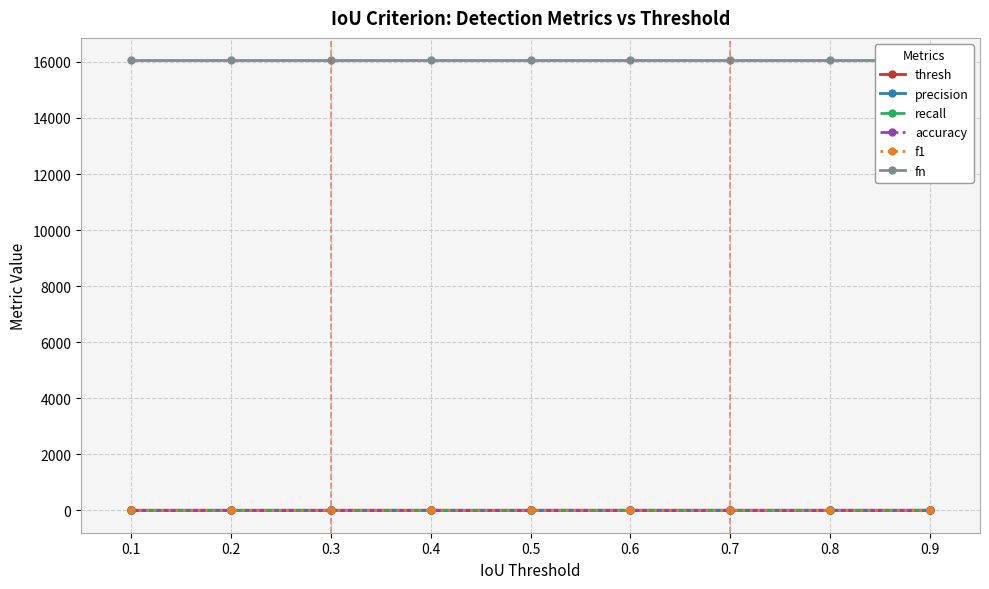

At which label is recall closest to 0?

0.1